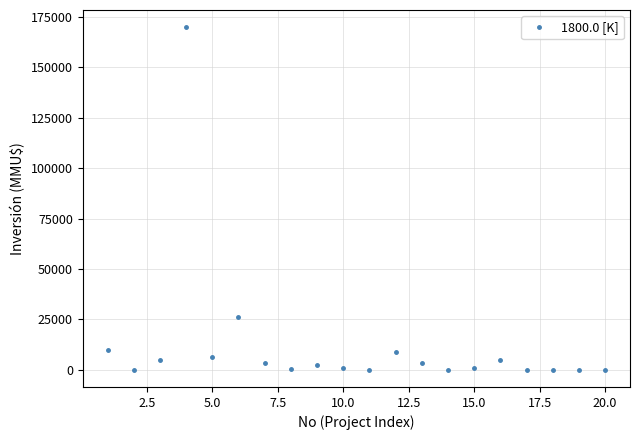

What is the sum of all values?

243830